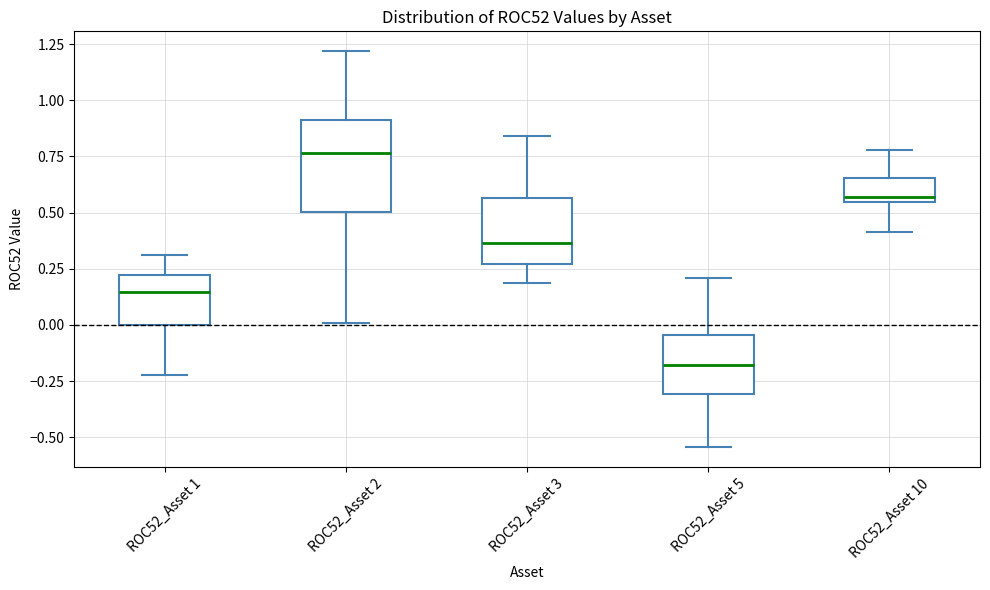

Which box's median line is the highest?

ROC52_Asset 2